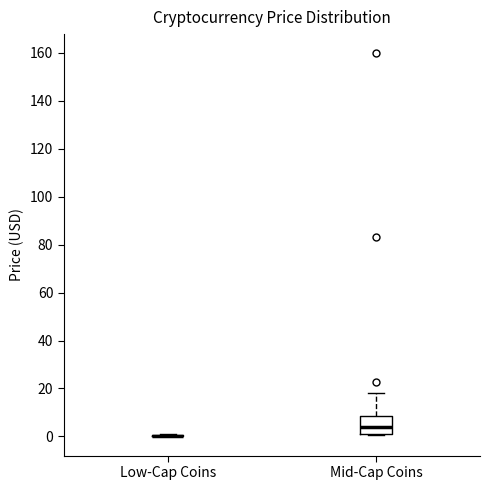

Comparing the boxes themselves (not the whiskers), which one is the tallest?

Mid-Cap Coins